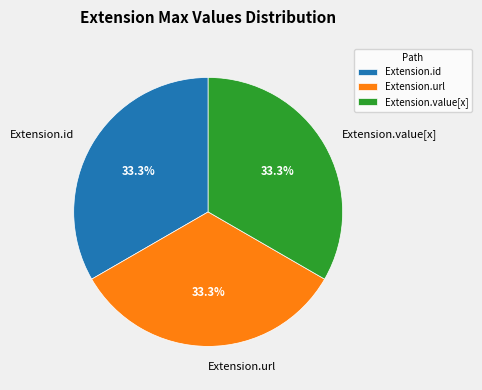

Approximately how many times larger is the value at Extension.url compared to Extension.value[x]?

1.0